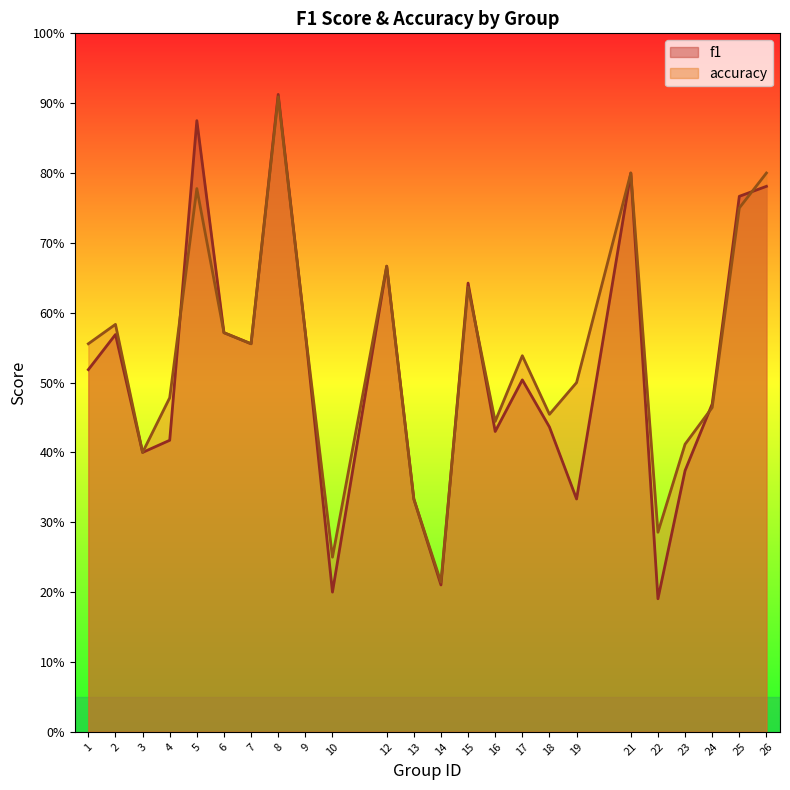

What are all the series names shown in the legend?

f1, accuracy